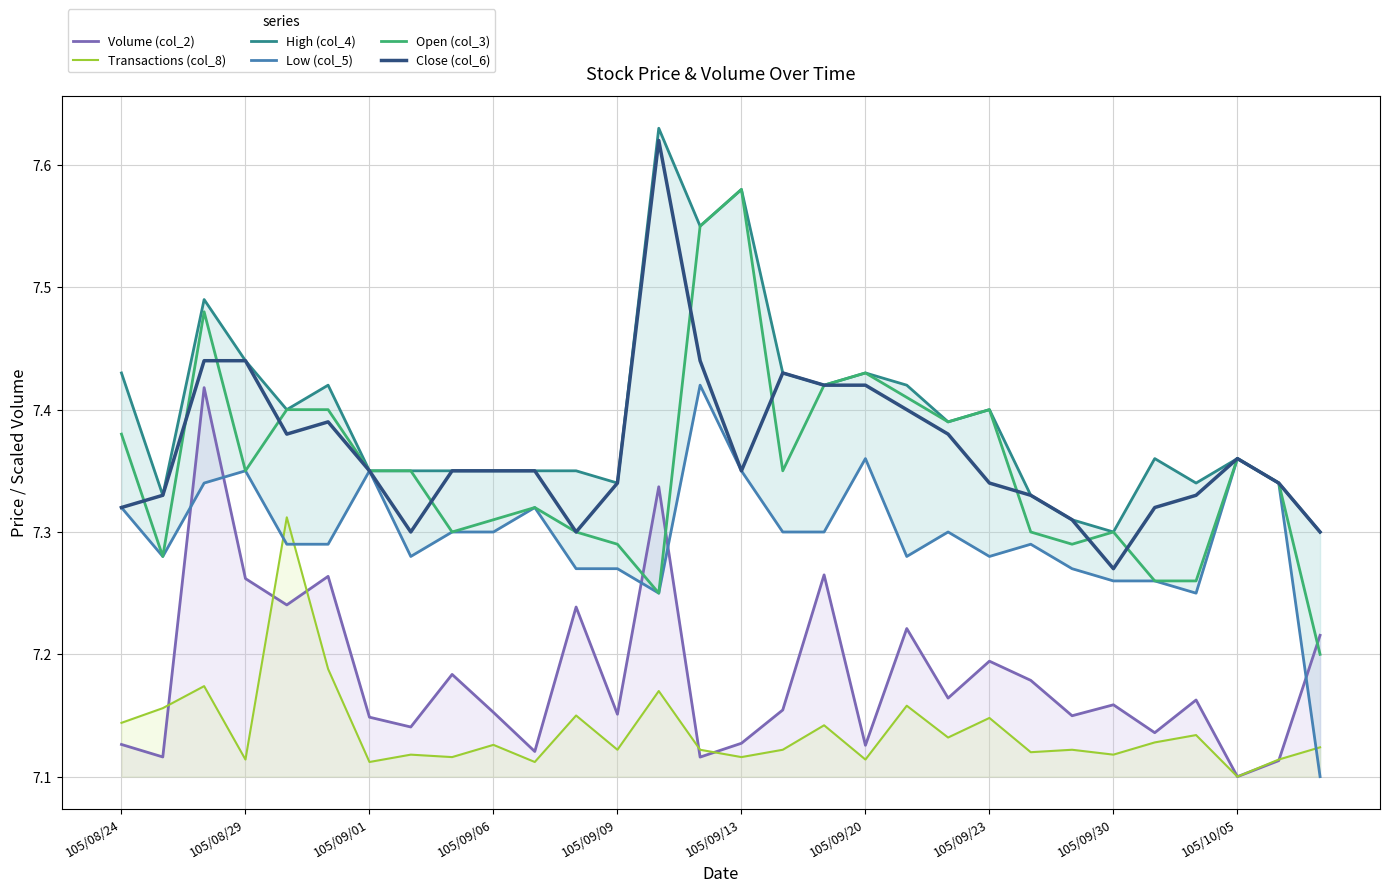

True or false: Transactions (col_8) and Open (col_3) cross at least once.

False